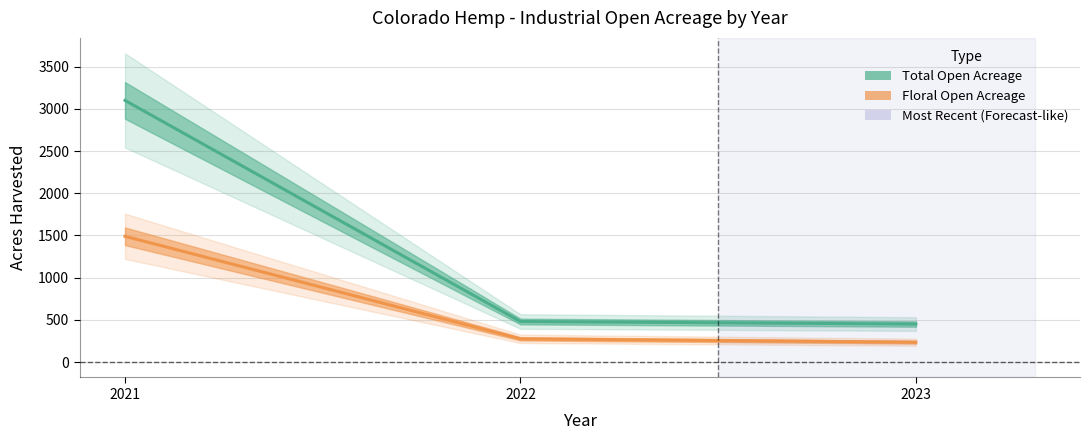

Which series has the largest total across all categories?

Total Open Acreage